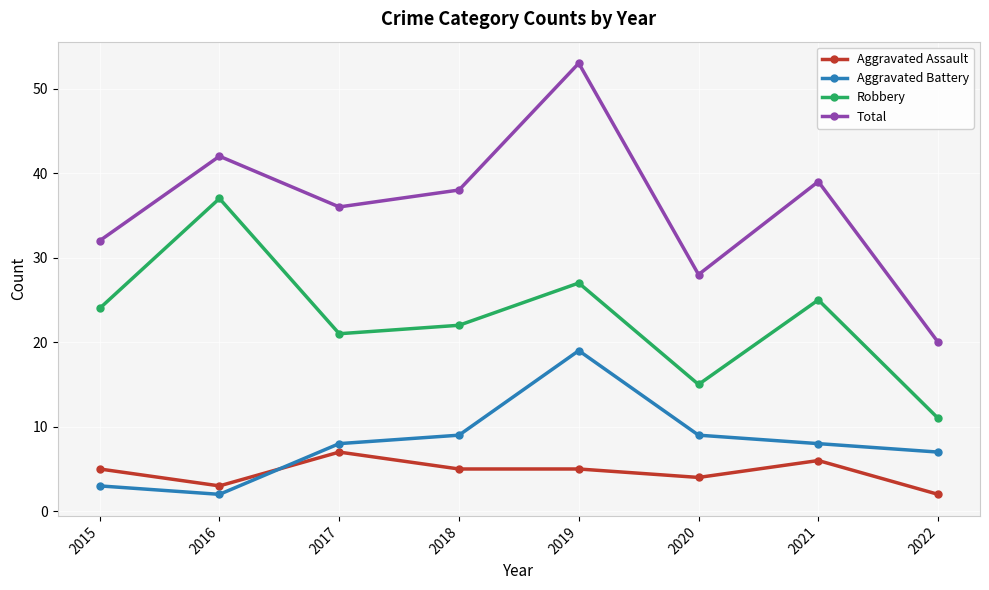

True or false: Aggravated Assault and Robbery intersect in this chart.

False